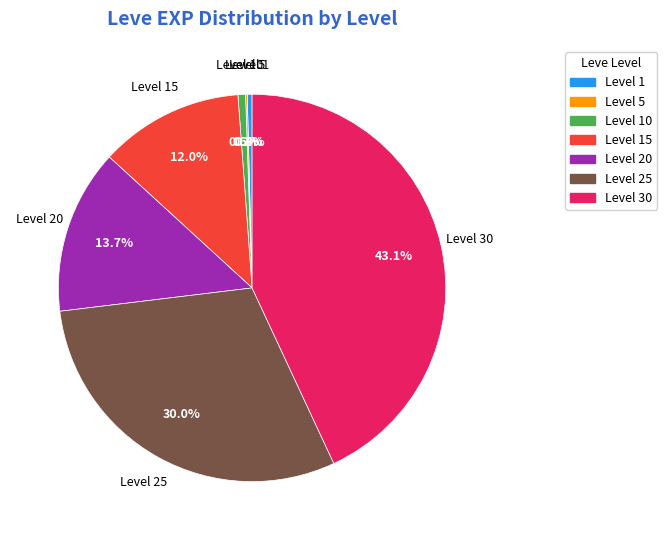

Combined, do Level 25 and Level 15 account for over 50%?

No